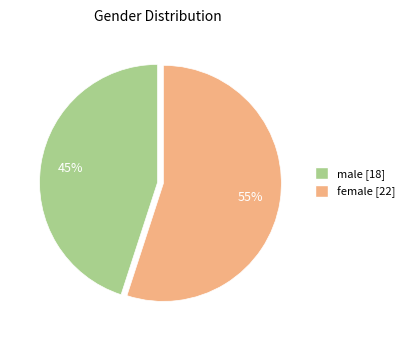

Which slice is the smallest?

male